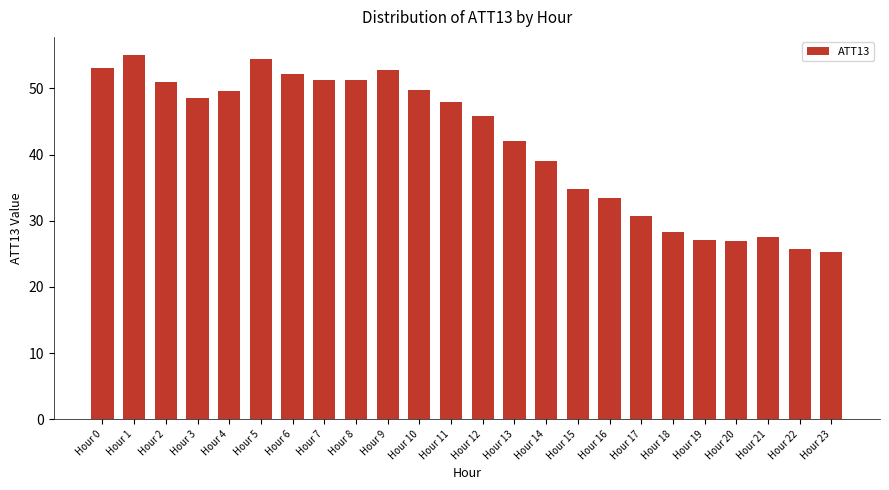

What is the smallest value displayed?

25.2